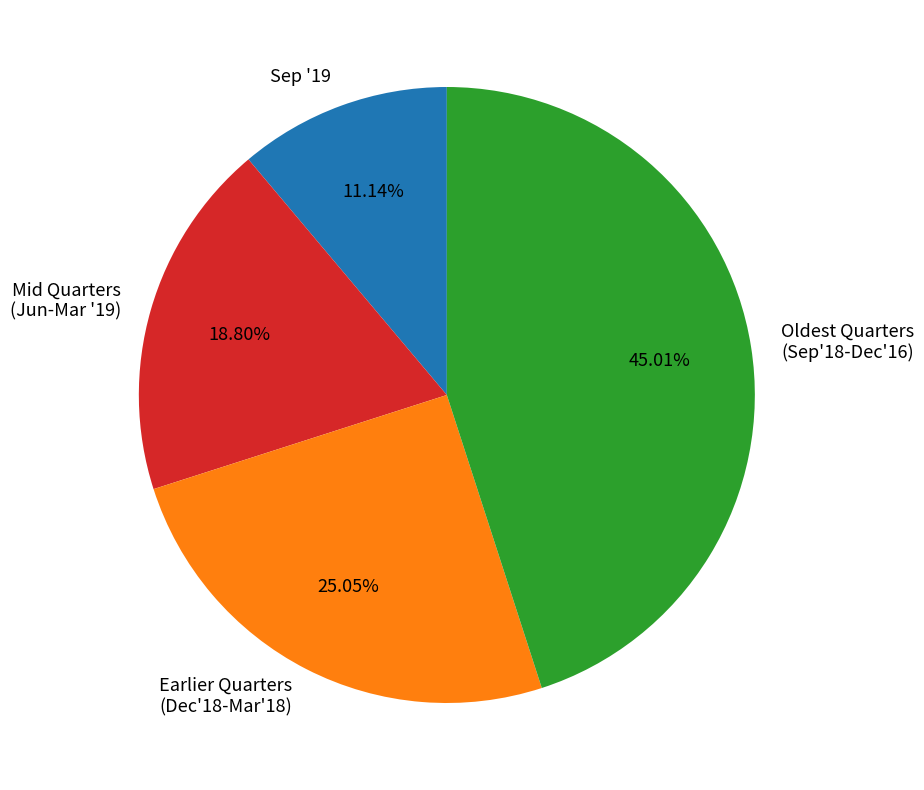

How many slices are in this pie chart?

4